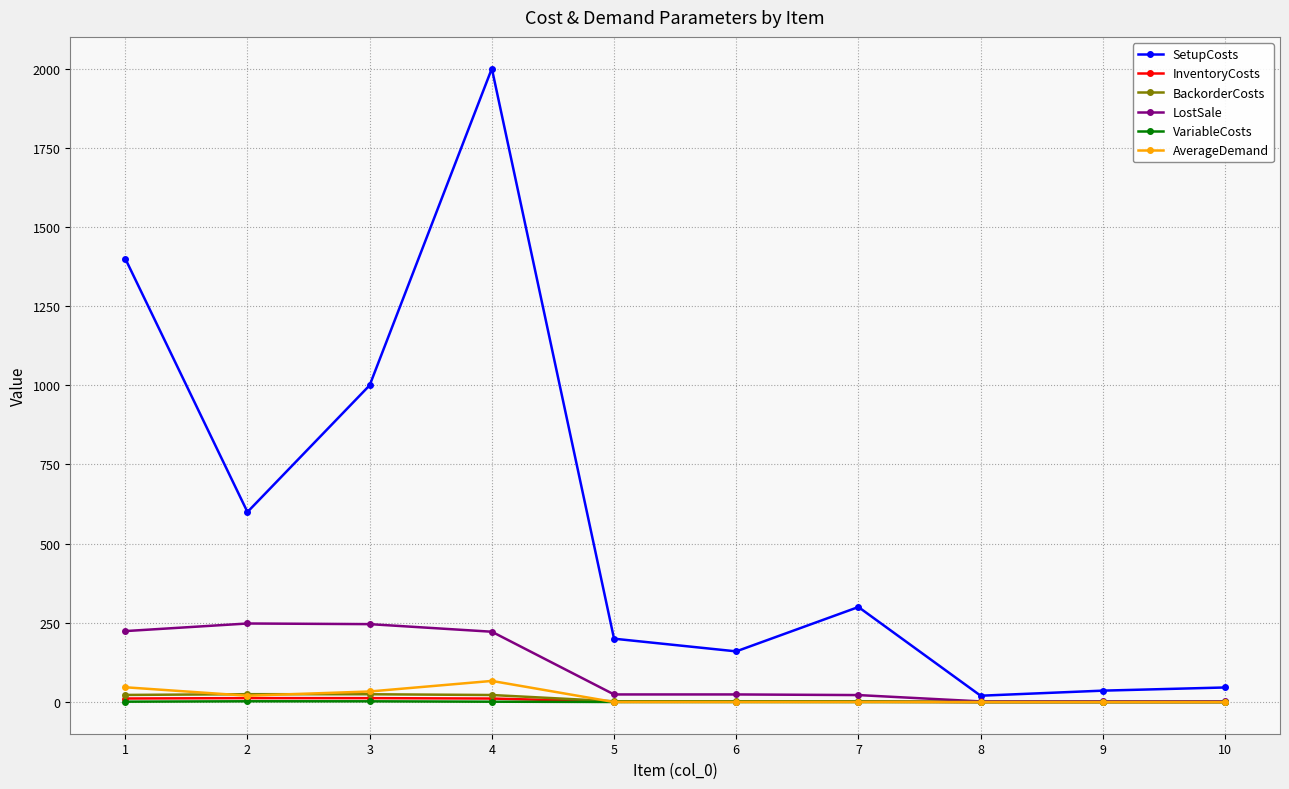

How many lines are shown in the chart?

6